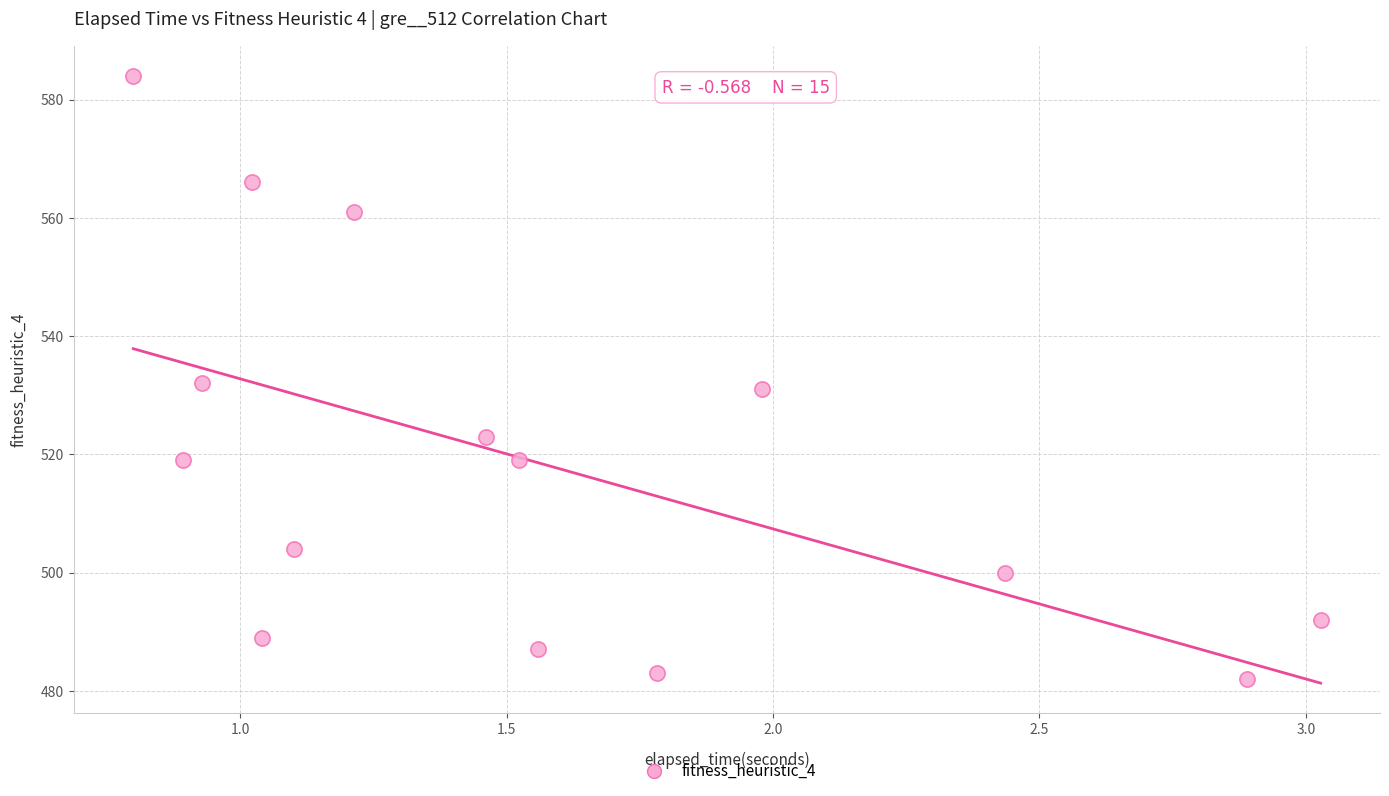

What is the range of Y values (max minus min)?

102